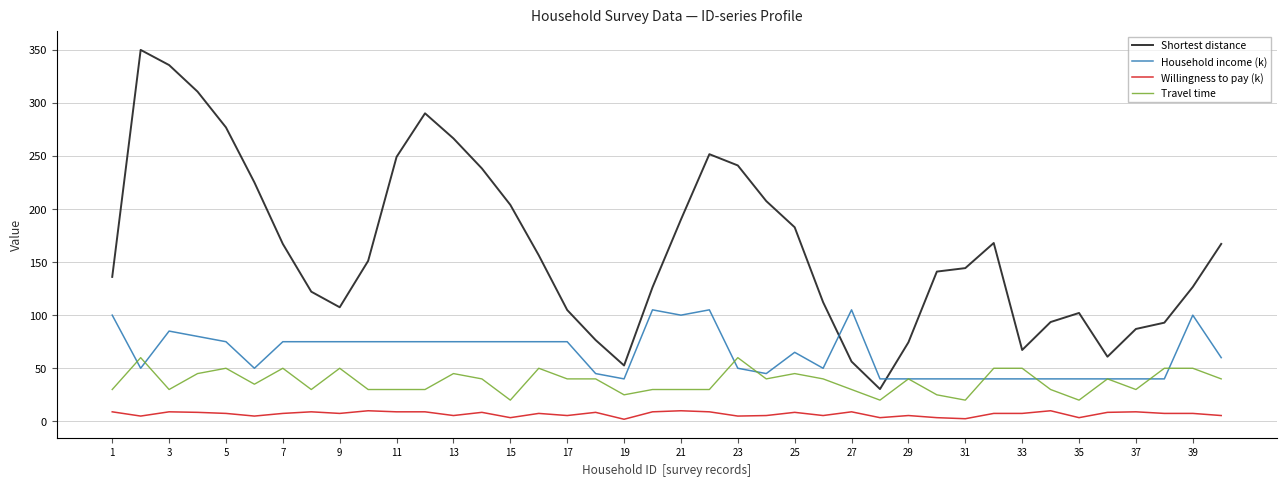

What are all the series names shown in the legend?

Shortest distance, Household income (k), Willingness to pay (k), Travel time